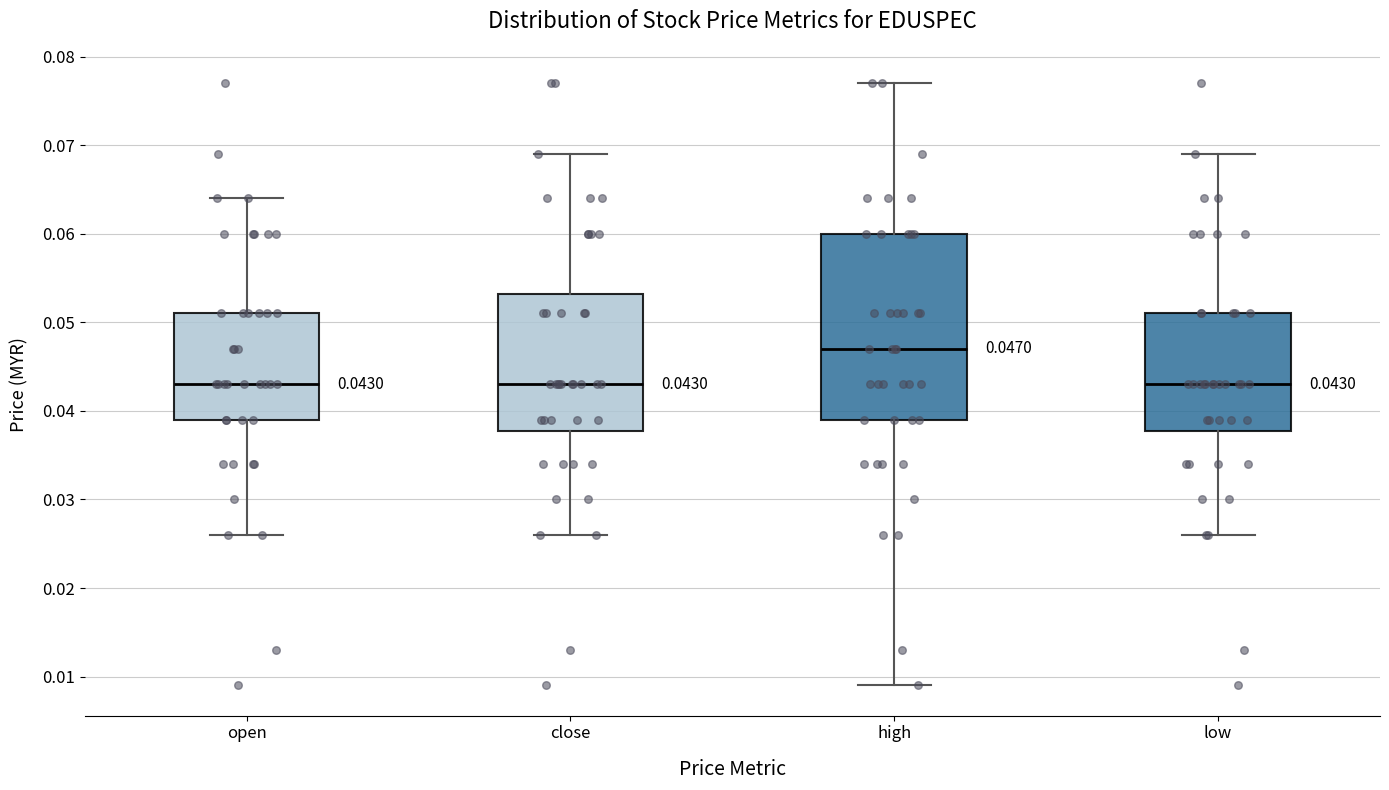

Comparing the boxes themselves (not the whiskers), which one is the tallest?

high